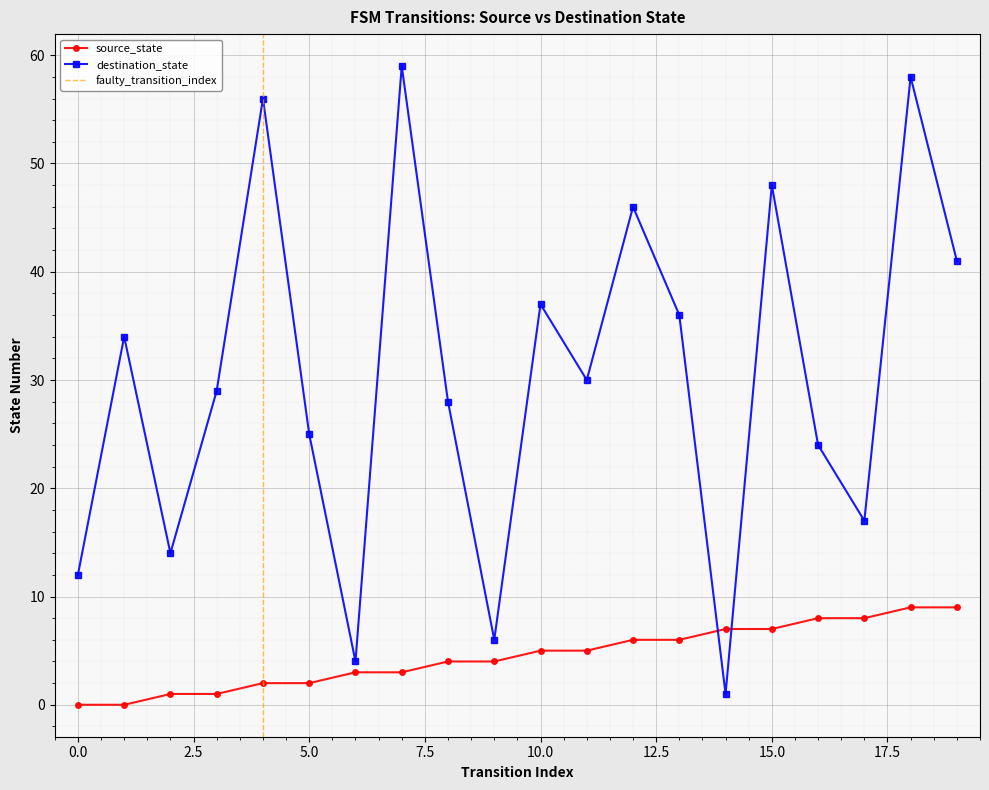

What is the difference between the source_state values at 10 and 2?

4